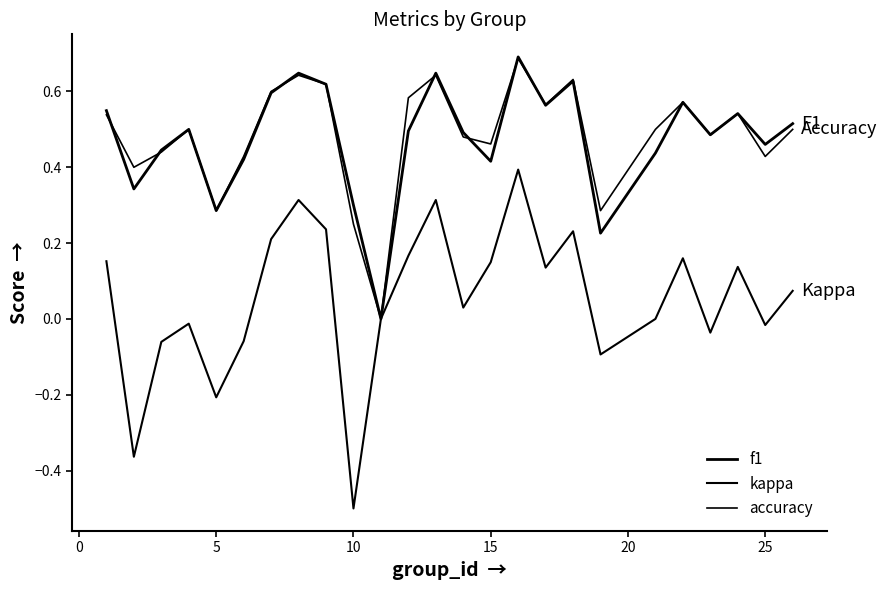

How many lines are shown in the chart?

3